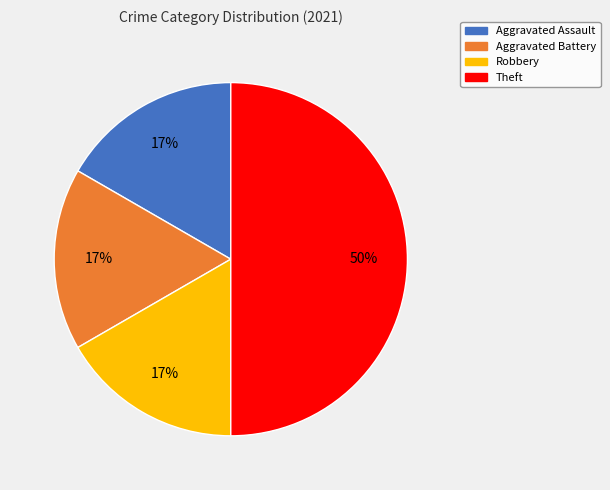

To the nearest percent, what portion does Aggravated Battery represent?

17%